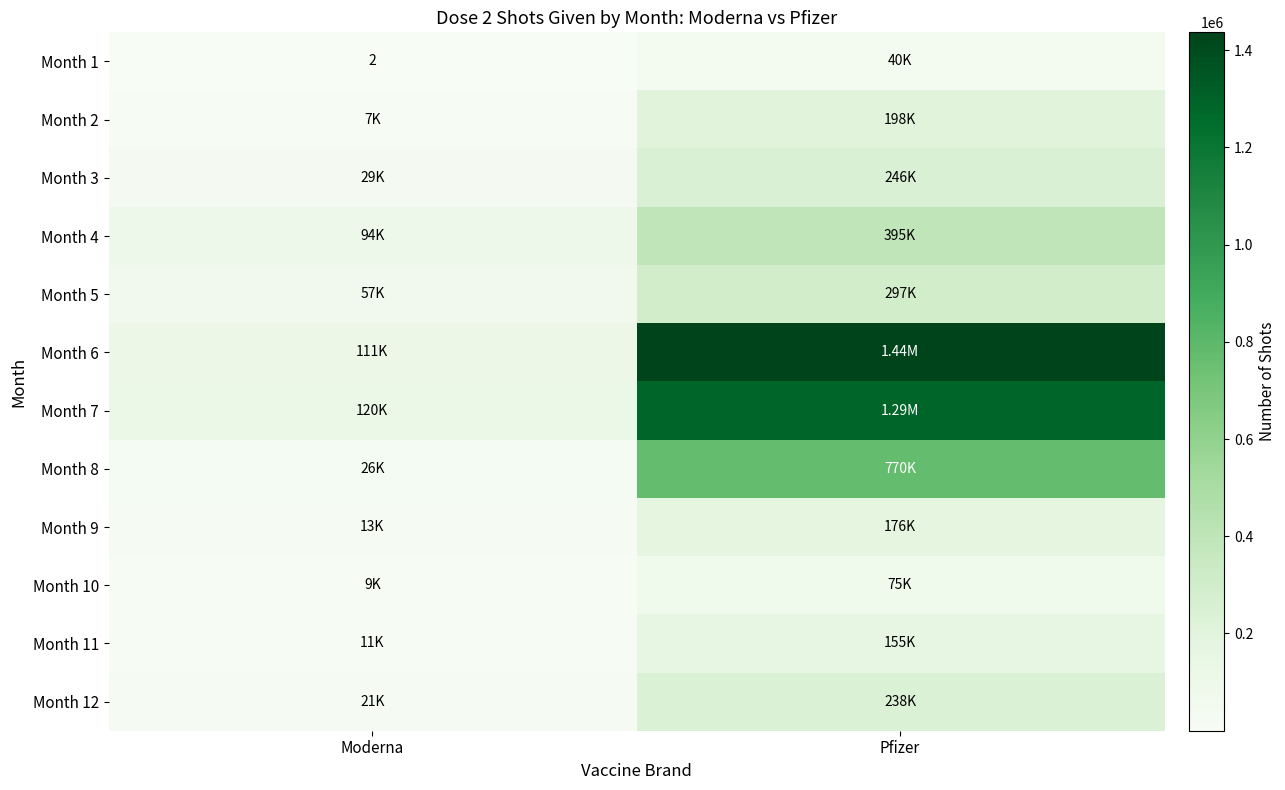

What is the difference between the highest and lowest values at Pfizer?

1396380